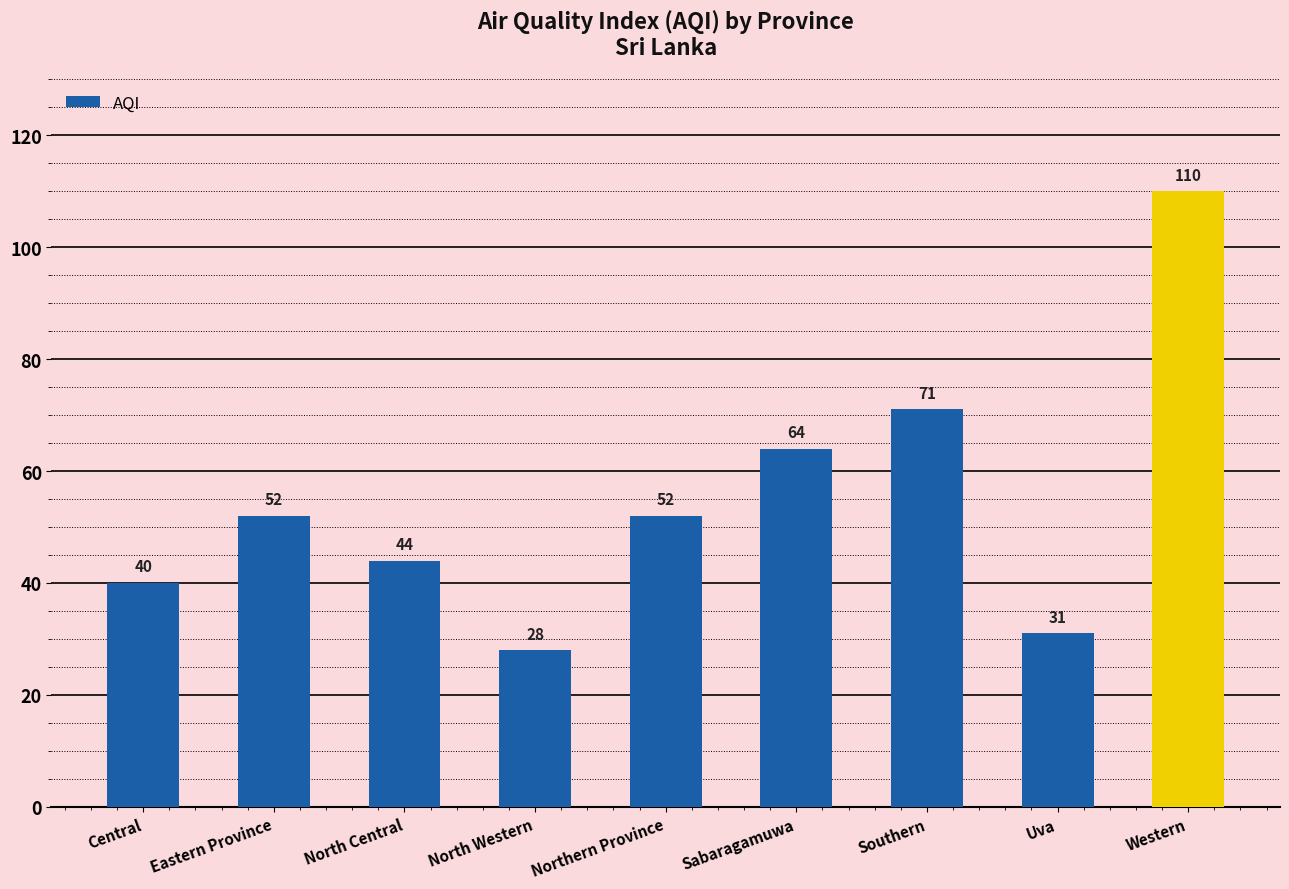

Approximately how many times larger is the value at Northern Province compared to Southern?

0.7